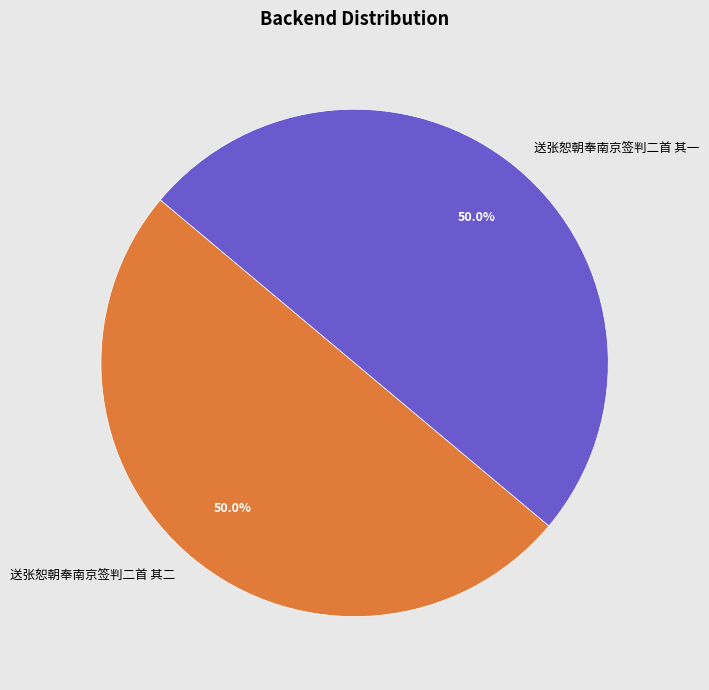

How much of the chart is everything except 送张恕朝奉南京签判二首 其一?

50.0%